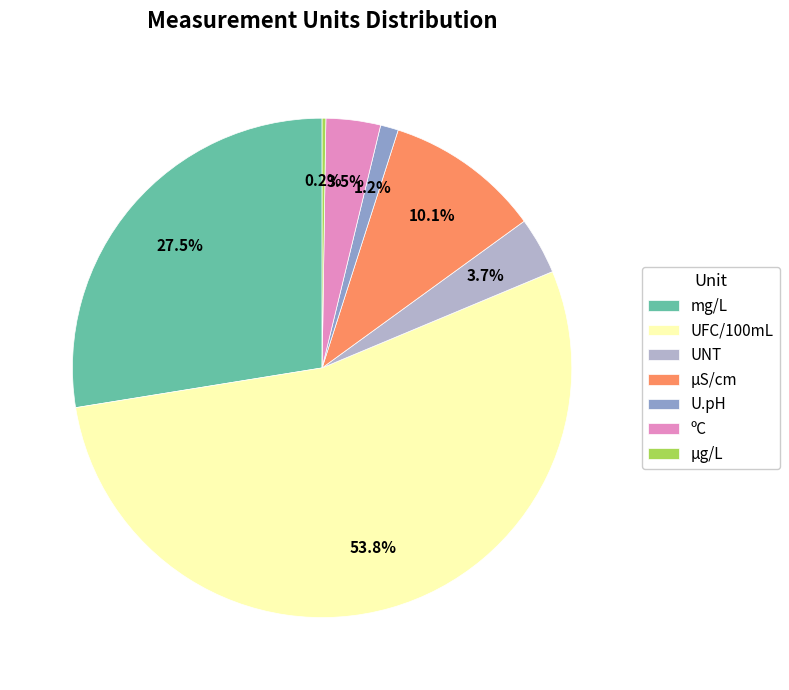

What percentage is NOT represented by U.pH?

98.8%